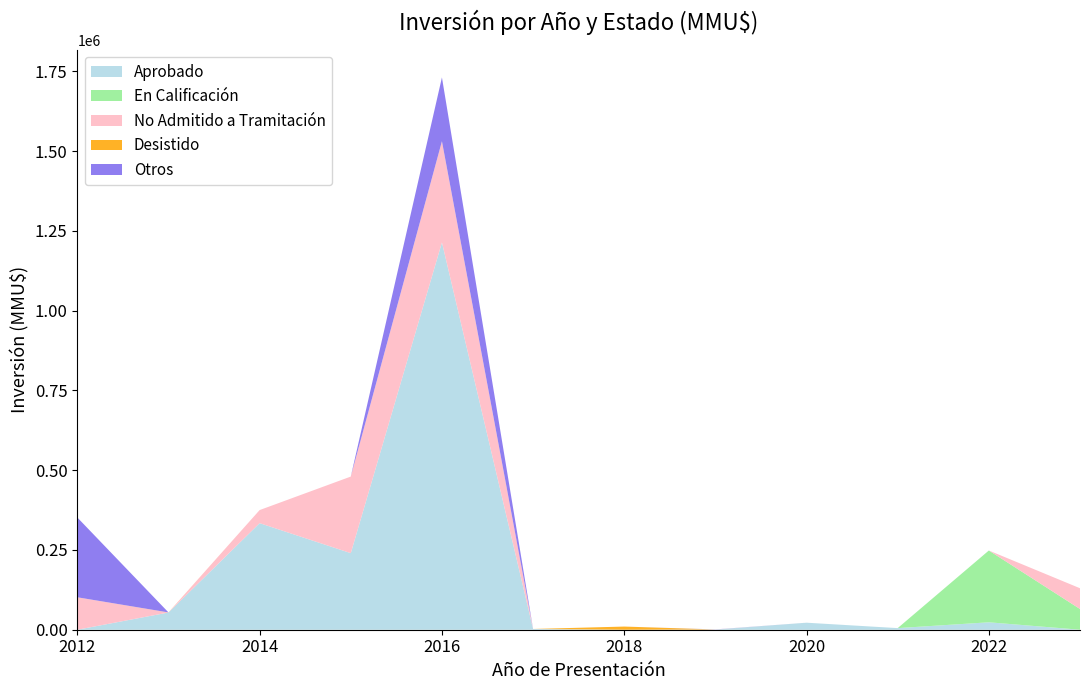

Reading right to left, what are all the values shown in this chart?

Aprobado: 2023=0	2022=23273	2021=5040	2020=22000	2019=400	2018=0	2017=2335	2016=1214000	2015=240000	2014=334000	2013=54000	2012=0
En Calificación: 2023=65000	2022=225000	2021=0	2020=0	2019=0	2018=0	2017=0	2016=0	2015=0	2014=0	2013=0	2012=0
No Admitido a Tramitación: 2023=65000	2022=0	2021=0	2020=0	2019=300	2018=0	2017=0	2016=317000	2015=240000	2014=41000	2013=0	2012=101700
Desistido: 2023=0	2022=0	2021=0	2020=0	2019=0	2018=9903	2017=0	2016=0	2015=0	2014=0	2013=250	2012=0
Otros: 2023=0	2022=0	2021=0	2020=0	2019=300	2018=0	2017=0	2016=200000	2015=0	2014=0	2013=0	2012=250000